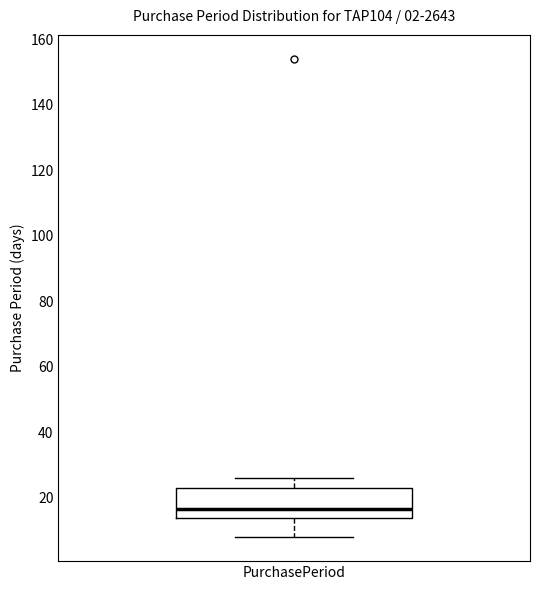

Where does the upper whisker of the box for PurchasePeriod end on the y-axis? The values are not printed on the chart, so give them approximately, as read against the axis.

26